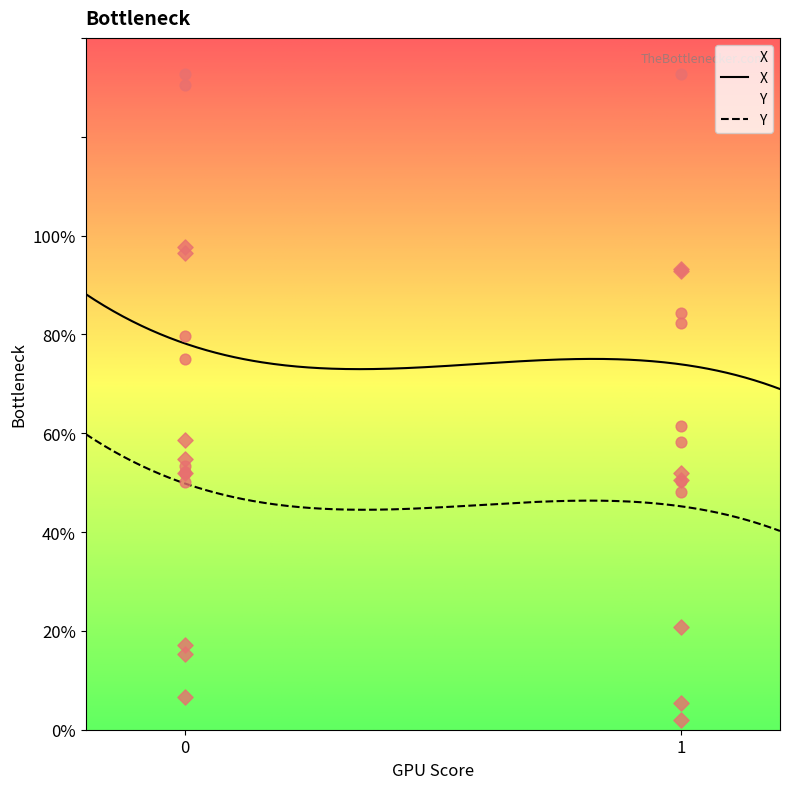

Which series has the largest Y range (max minus min)?

Y